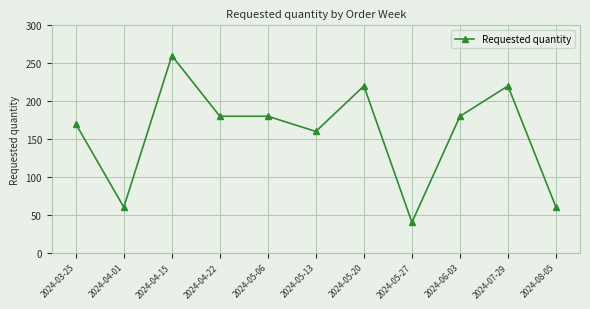

What is the maximum value shown in the chart?

260